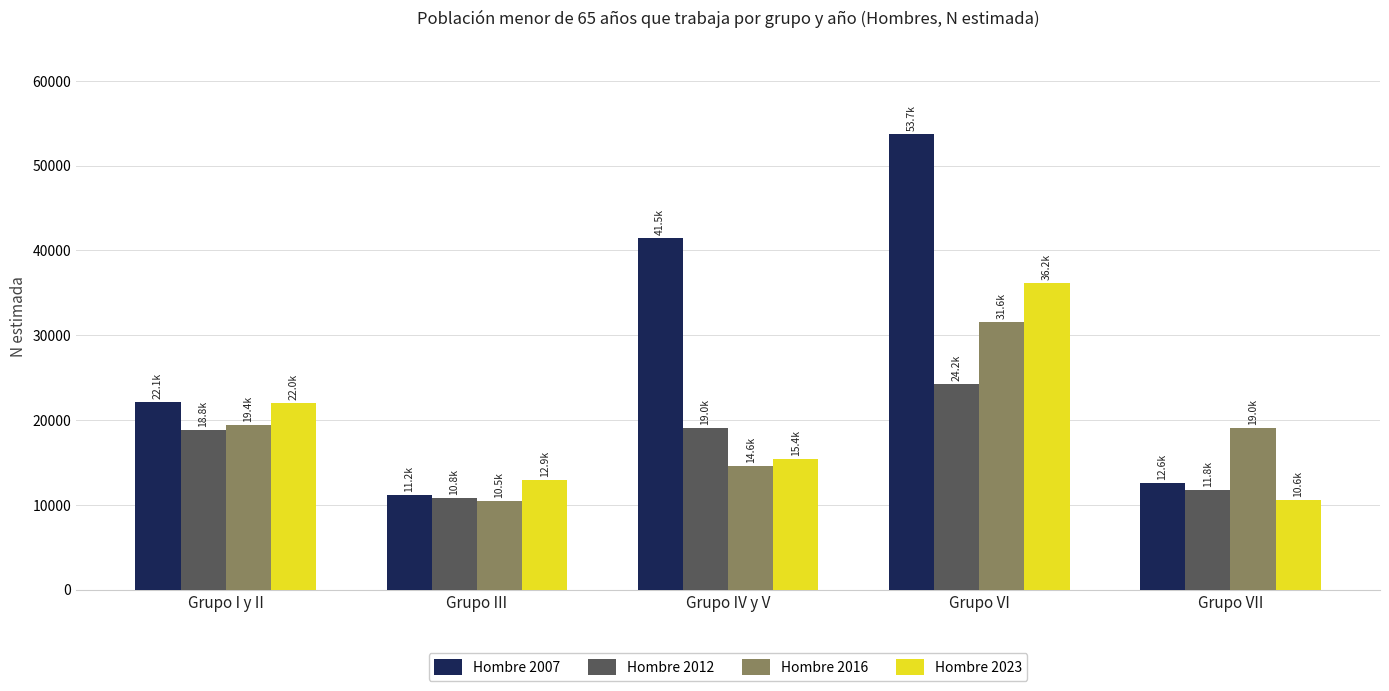

How many categories are shown in the chart?

5